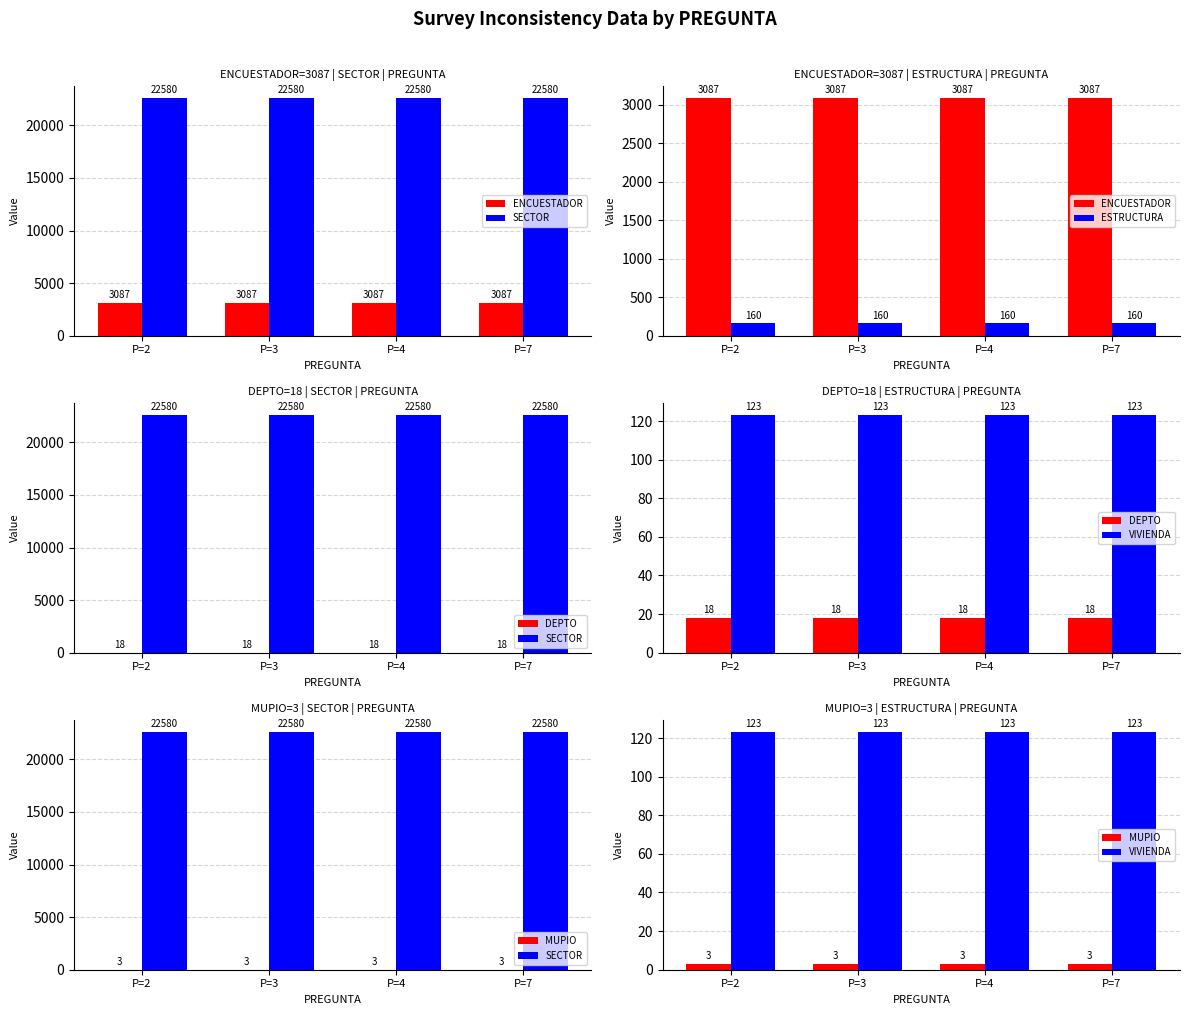

Reading right to left, list all the values displayed in this chart.

ENCUESTADOR: P=7=3087	P=4=3087	P=3=3087	P=2=3087
SECTOR: P=7=22580	P=4=22580	P=3=22580	P=2=22580
ESTRUCTURA: P=7=160	P=4=160	P=3=160	P=2=160
DEPTO: P=7=18	P=4=18	P=3=18	P=2=18
VIVIENDA: P=7=123	P=4=123	P=3=123	P=2=123
MUPIO: P=7=3	P=4=3	P=3=3	P=2=3